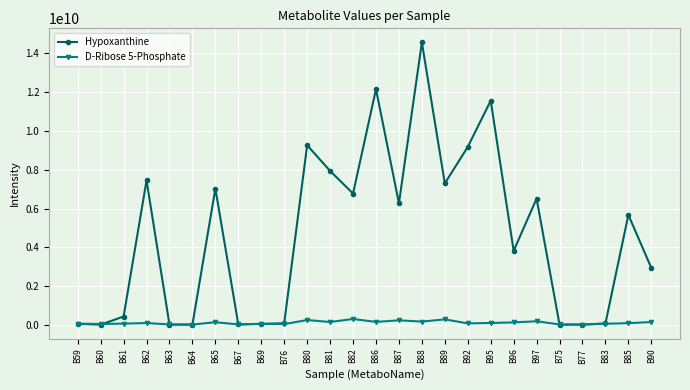

What is the approximate value of D-Ribose 5-Phosphate at B81?

154319146.1